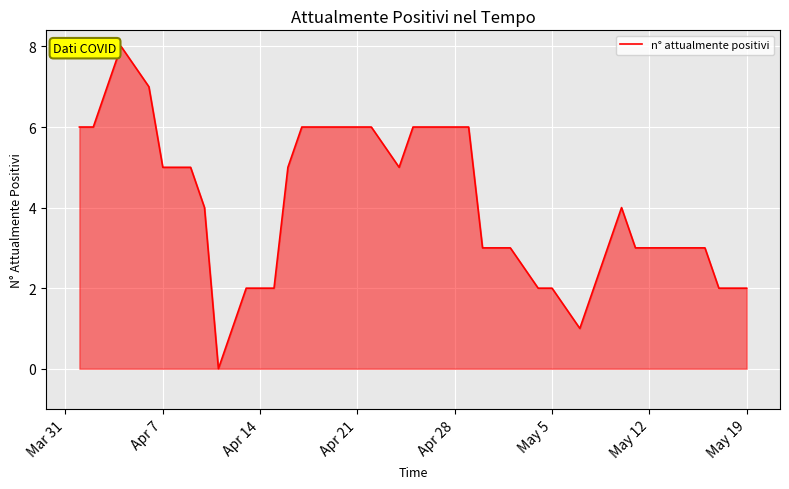

What is the greatest value displayed?

8